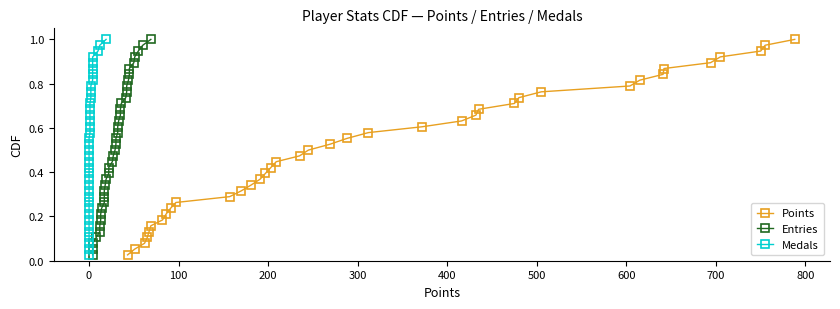

Reading left to right, transcribe all the data shown in this chart.

Points: 0.0	0.1	0.1	0.1	0.1	0.2	0.2	0.2	0.2	0.3	0.3	0.3	0.3	0.4	0.4	0.4	0.4	0.5	0.5	0.5	0.6	0.6	0.6	0.6	0.7	0.7	0.7	0.7	0.8	0.8	0.8	0.8	0.9	0.9	0.9	0.9	1.0	1.0
Entries: 0.0	0.1	0.1	0.1	0.1	0.2	0.2	0.2	0.2	0.3	0.3	0.3	0.3	0.4	0.4	0.4	0.4	0.5	0.5	0.5	0.6	0.6	0.6	0.6	0.7	0.7	0.7	0.7	0.8	0.8	0.8	0.8	0.9	0.9	0.9	0.9	1.0	1.0
Medals: 0.0	0.1	0.1	0.1	0.1	0.2	0.2	0.2	0.2	0.3	0.3	0.3	0.3	0.4	0.4	0.4	0.4	0.5	0.5	0.5	0.6	0.6	0.6	0.6	0.7	0.7	0.7	0.7	0.8	0.8	0.8	0.8	0.9	0.9	0.9	0.9	1.0	1.0